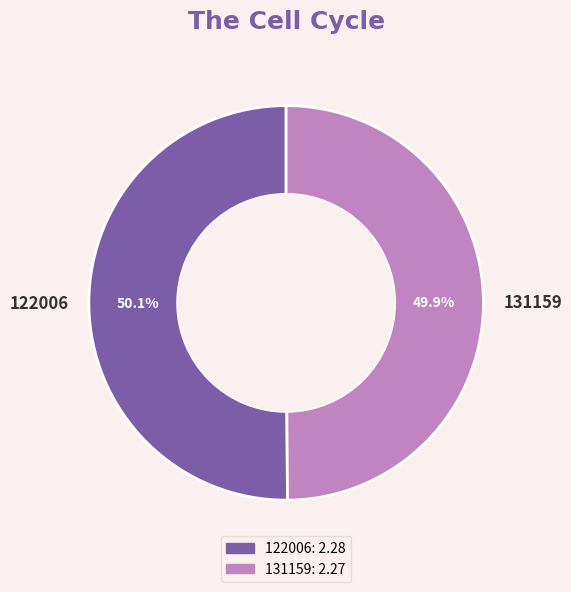

To the nearest percent, what portion does 122006 represent?

50%